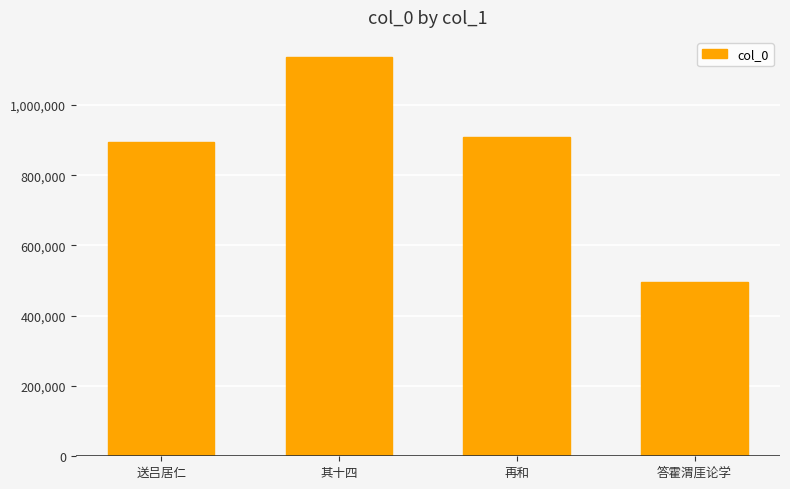

List the labels in order of value, largest first.

其十四, 再和, 送吕居仁, 答霍渭厓论学